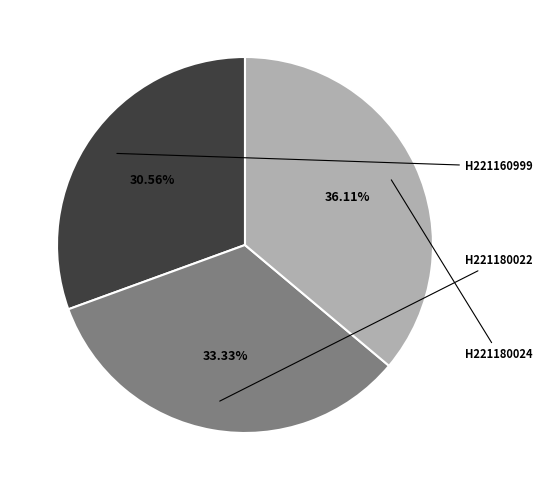

Is there a majority slice in this chart?

No